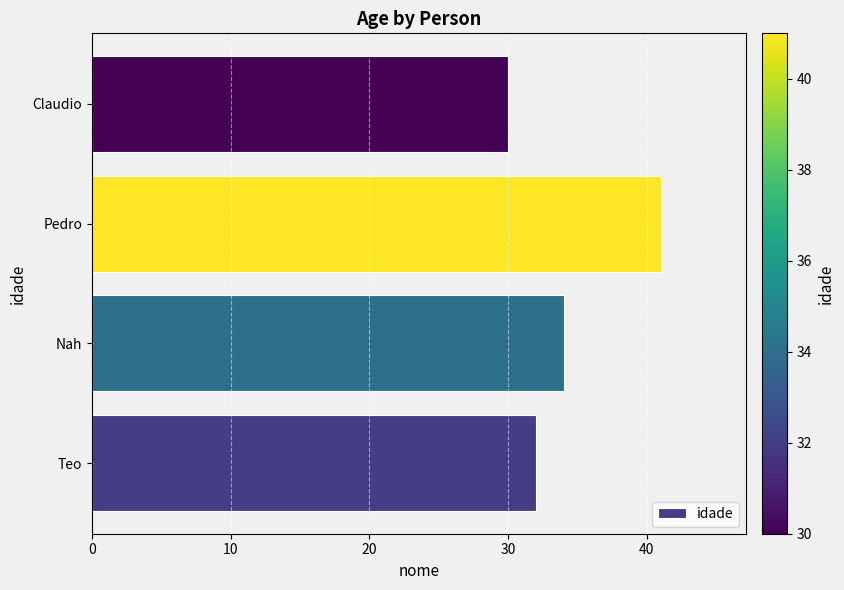

Reading bottom to top, transcribe all the data shown in this chart.

32	34	41	30